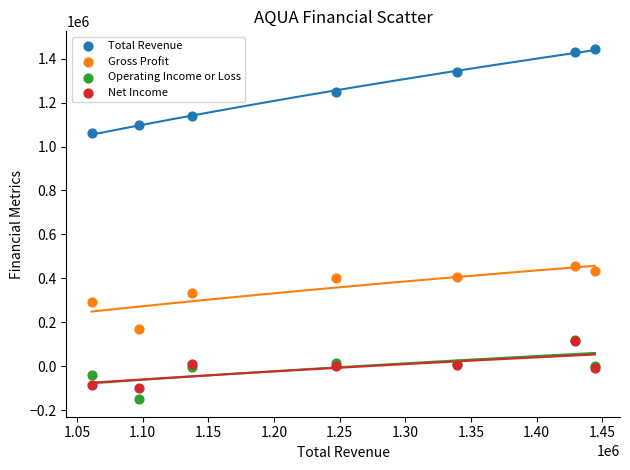

Across all series, what Y value is closest to 647350?

458100